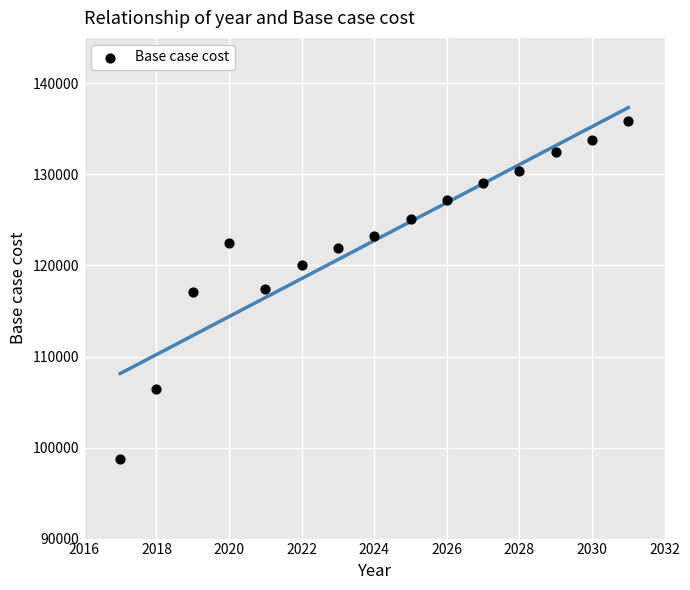

What is the range of Y values (max minus min)?

37124.3